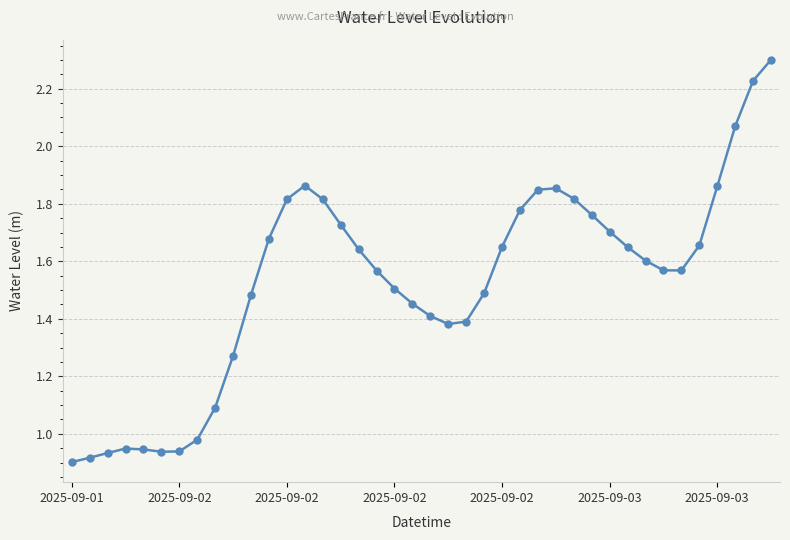

What is the maximum value shown in the chart?

2.3